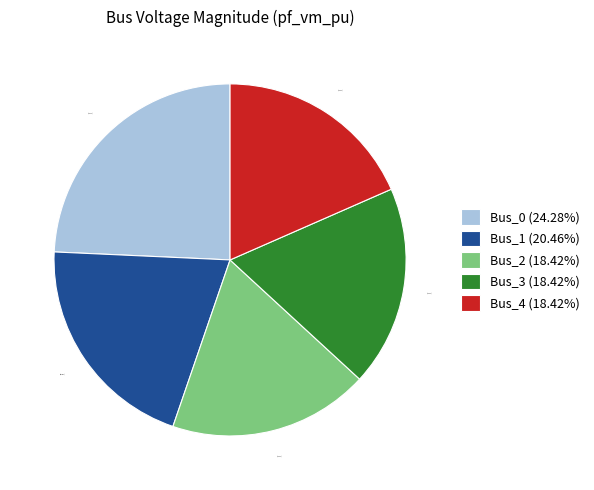

Does Bus_1 (20.46%) represent more than half of the total?

No